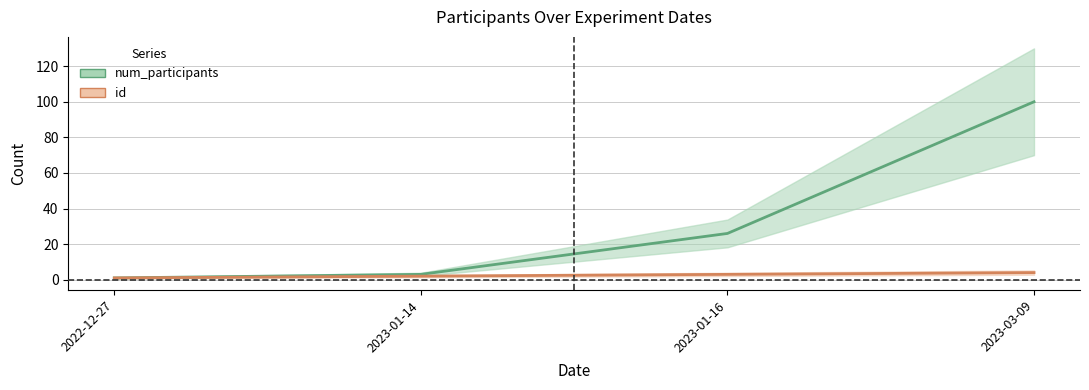

Where does the id series first go above 3?

2023-03-09